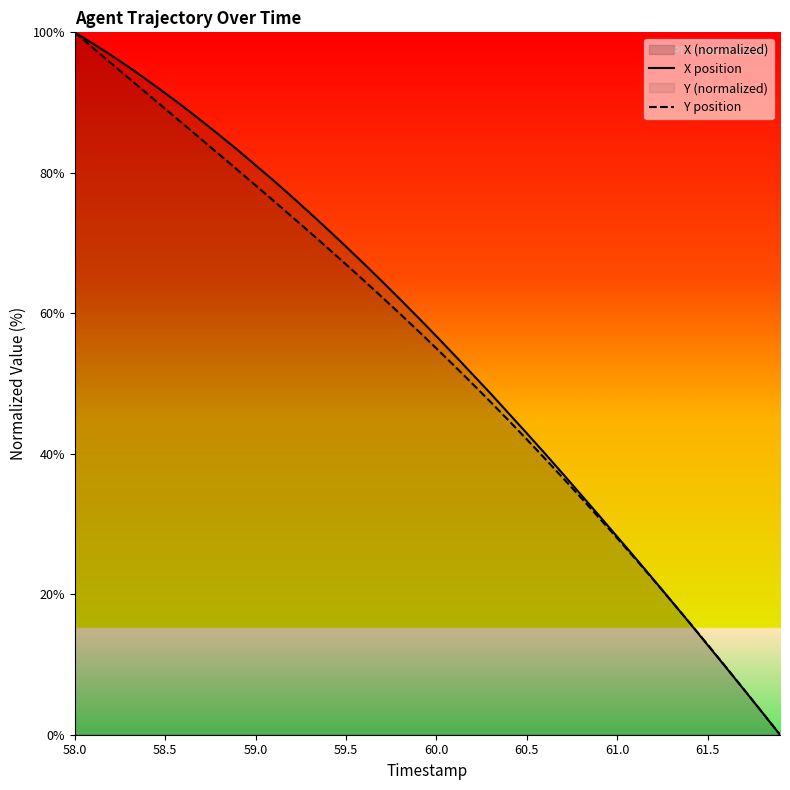

The value of X position at 58.0 is 23.5. True or false?

False